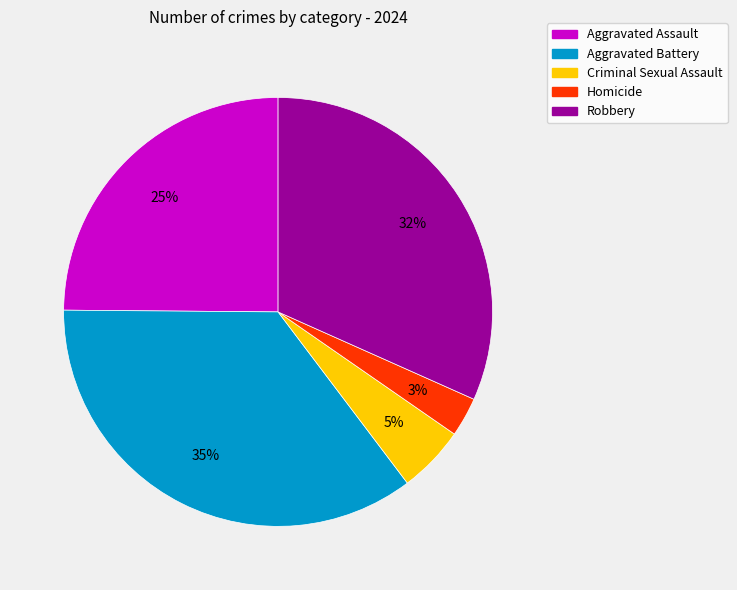

Is it true that Aggravated Battery is 49% of the pie?

False